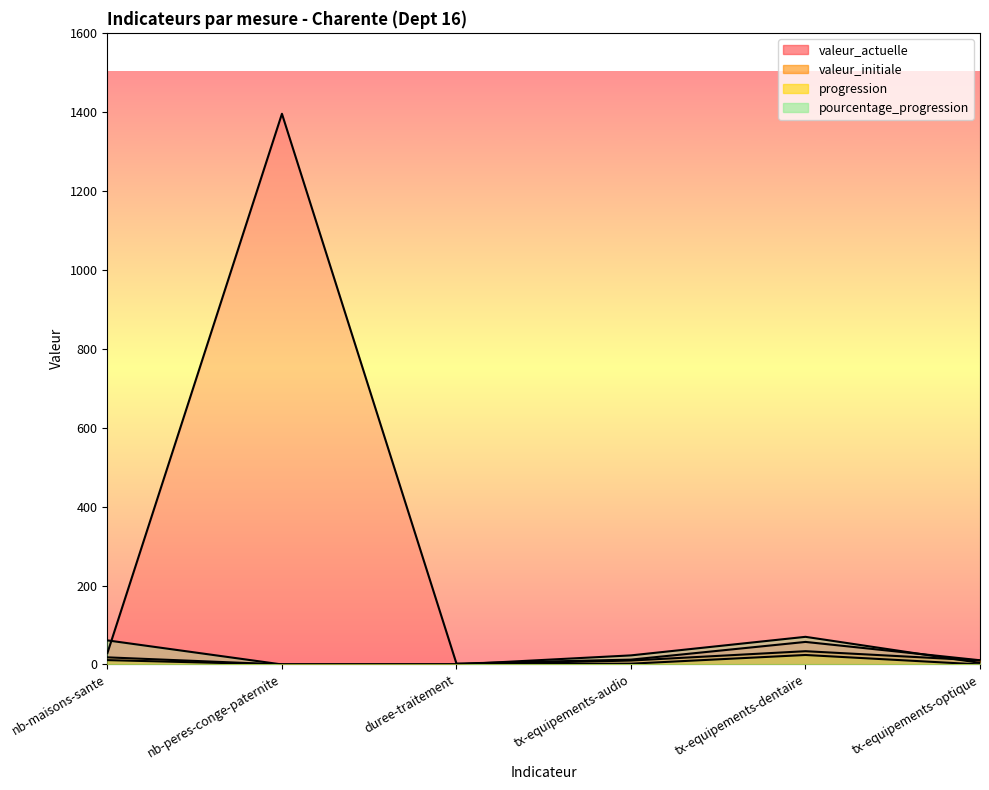

How many data points in progression are above 2?

2